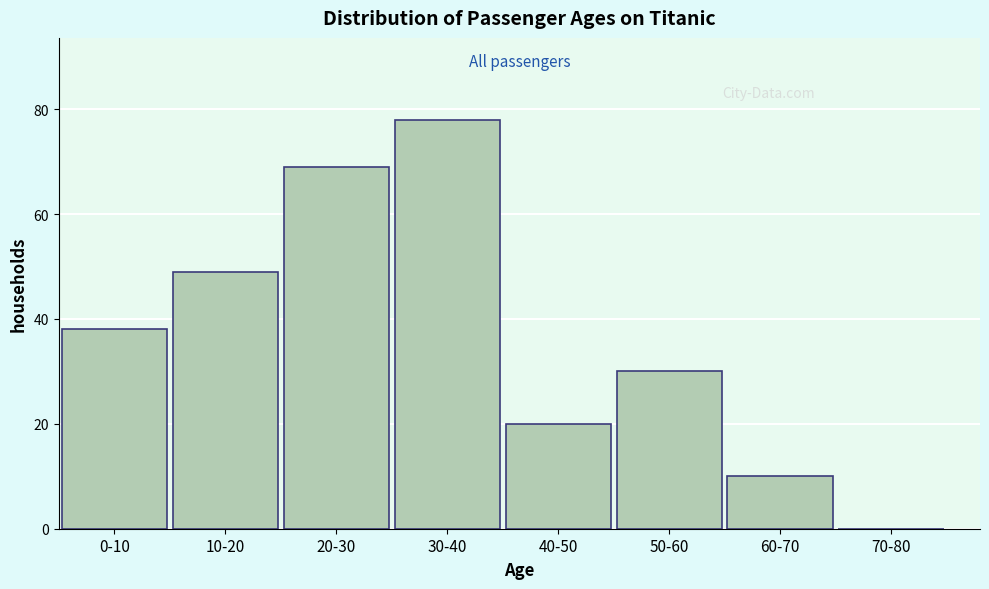

Reading right to left, transcribe all the data shown in this chart.

70-80=0	60-70=10	50-60=30	40-50=20	30-40=78	20-30=69	10-20=49	0-10=38